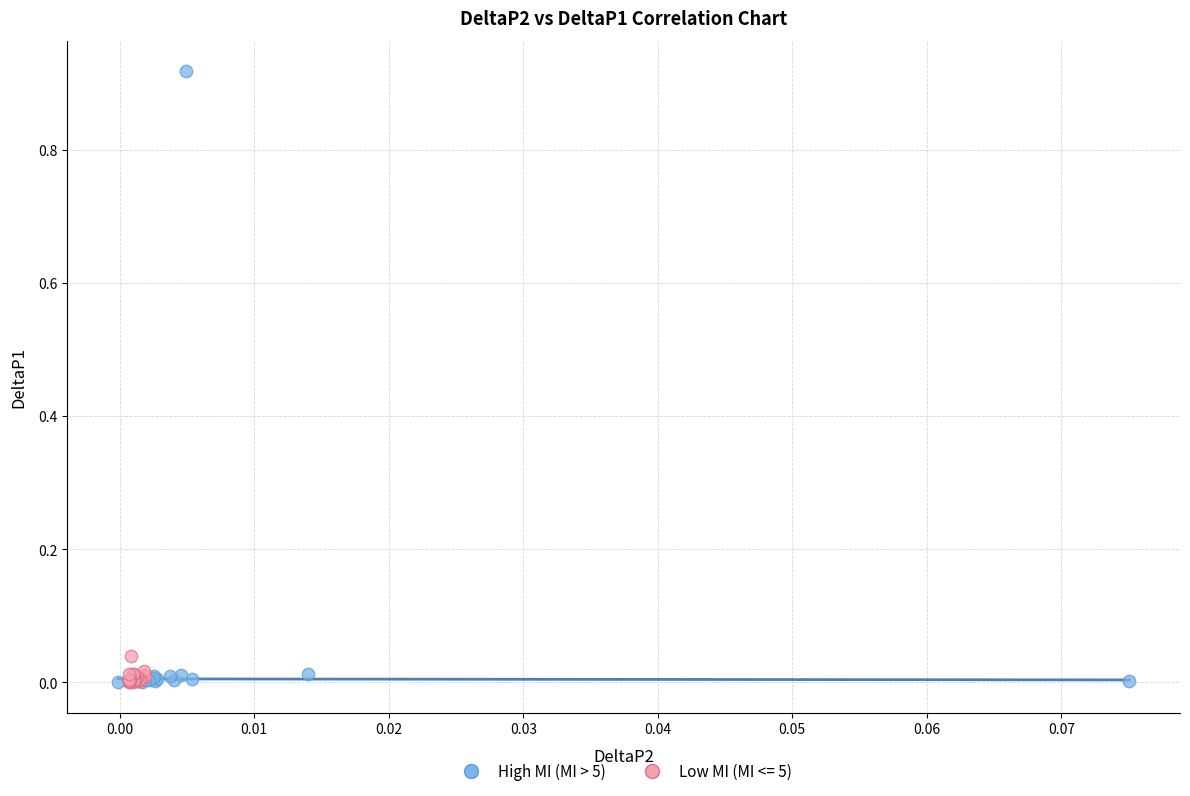

Which series has the largest Y range (max minus min)?

High MI (MI > 5)